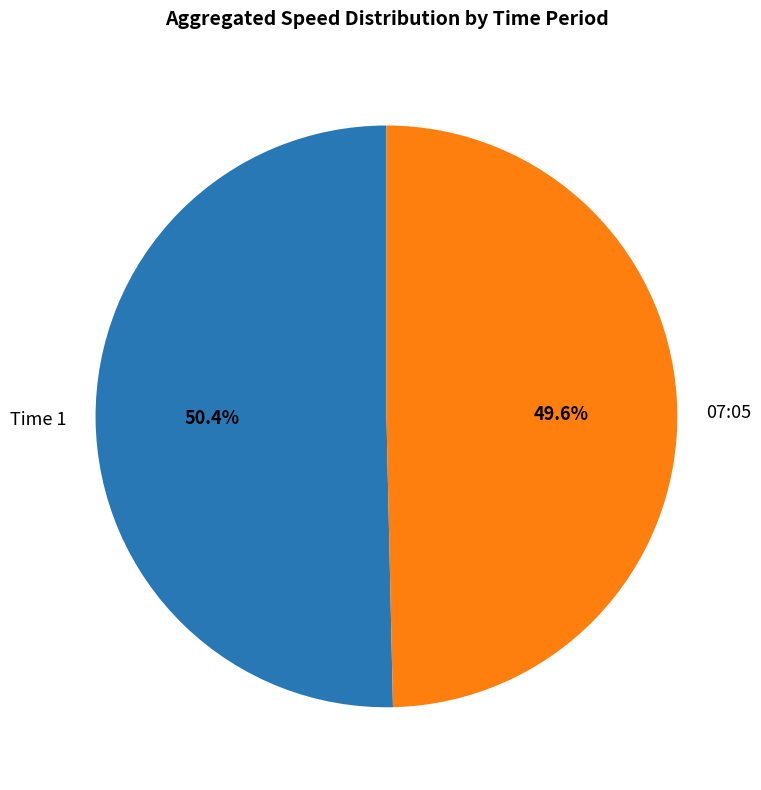

Which category has the biggest portion of the pie?

Time 1